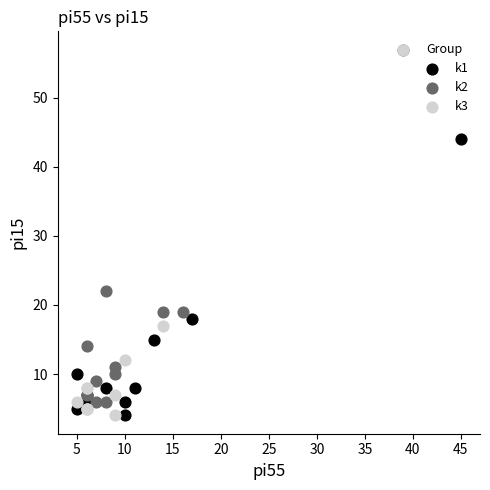

What are all the series names shown in the legend?

k1, k2, k3